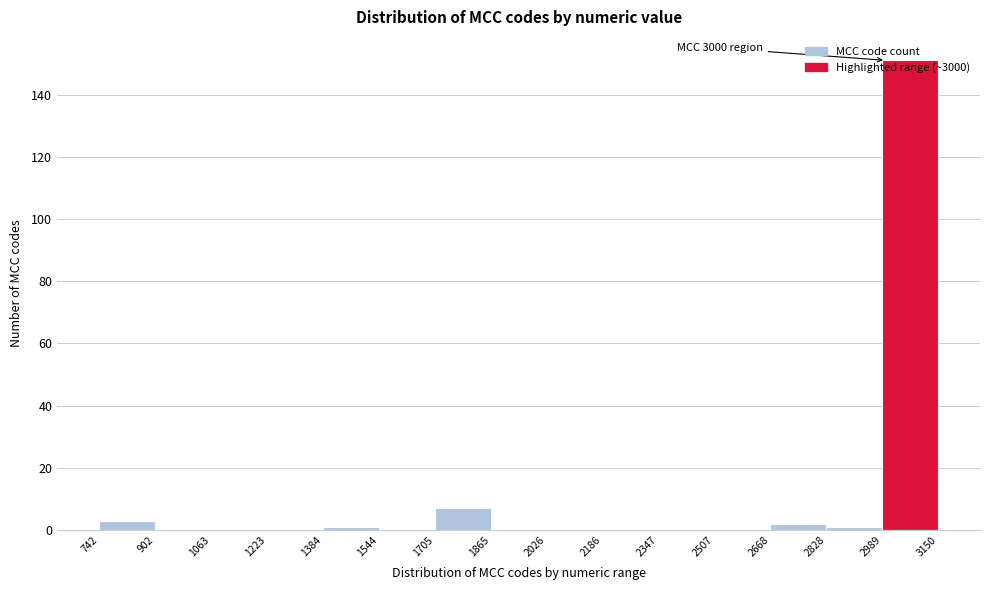

Which range on the x-axis has the tallest bar?

2989 to 3150